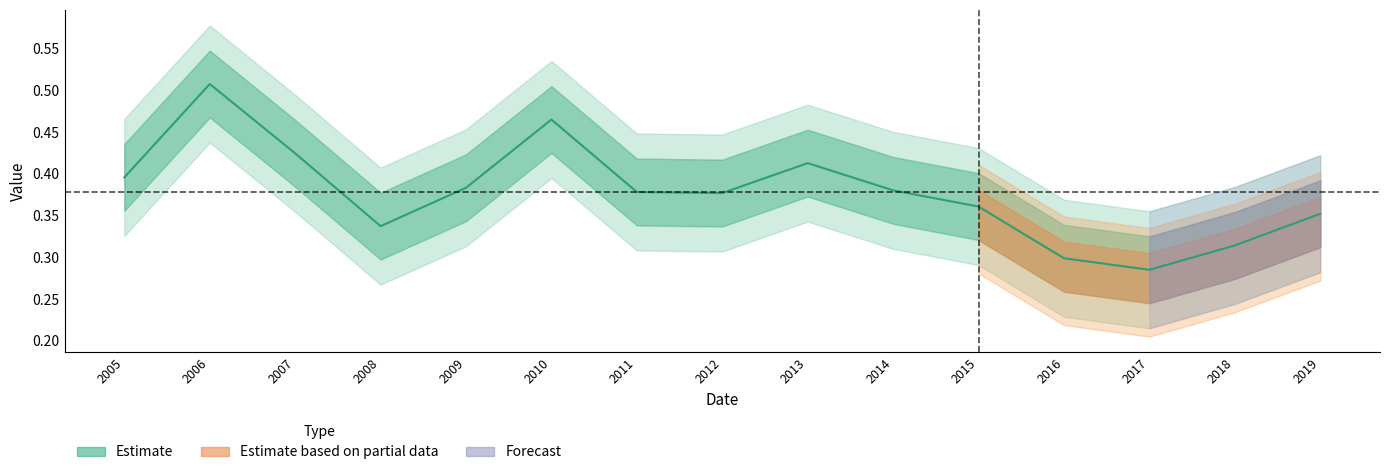

What is the sum of the values at 2016 and 2012?

0.7